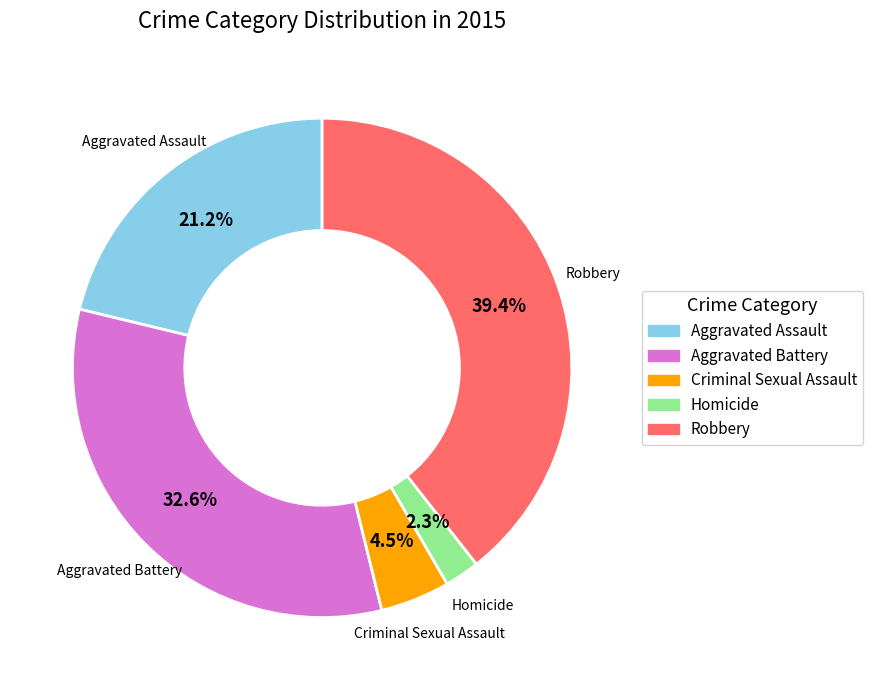

What percentage is the Aggravated Battery slice, to the nearest percent?

33%